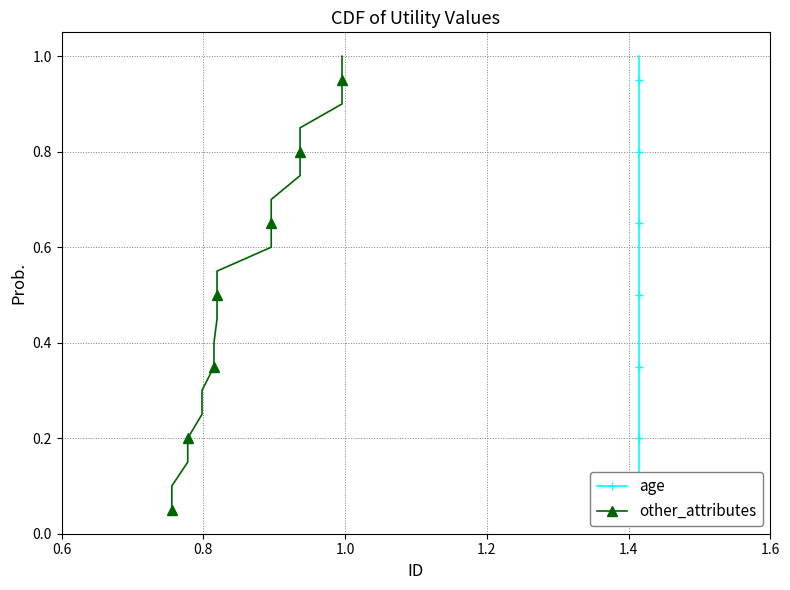

At how many categories does at least one series exceed 0?

20